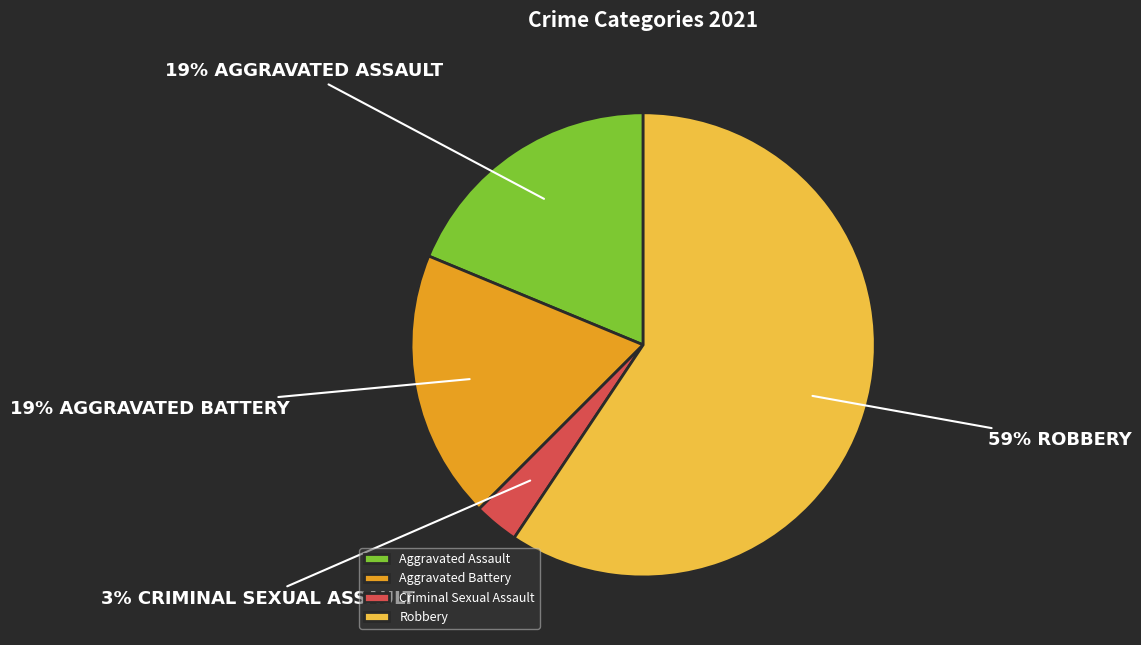

The Robbery slice represents 59% of the pie. True or false?

True